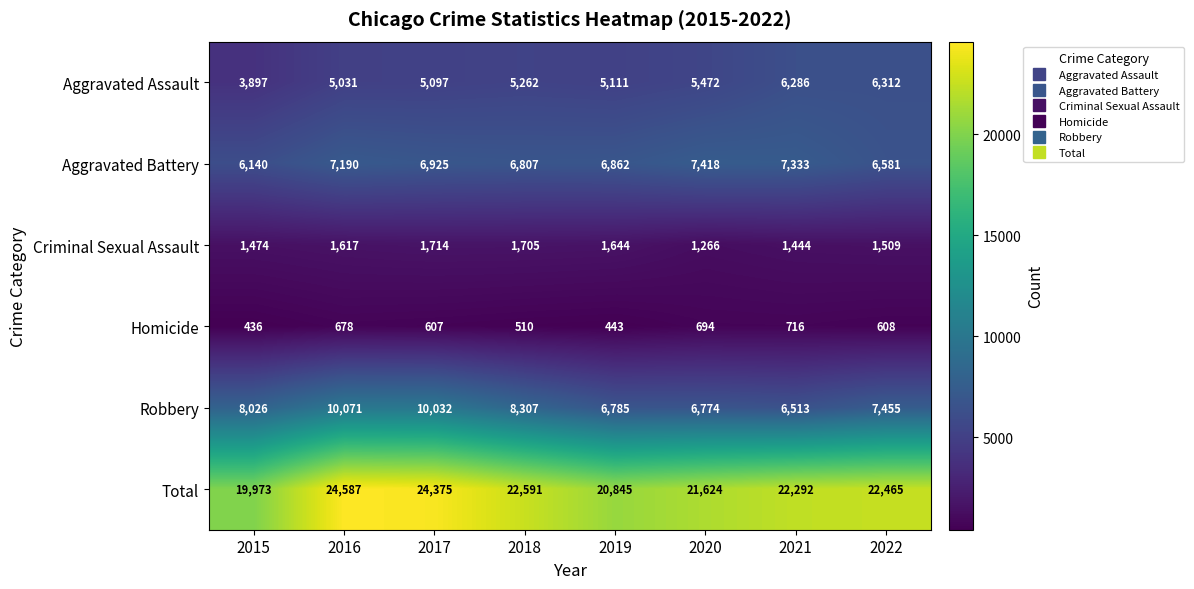

List the series in order of their peak value, lowest first.

Homicide, Criminal Sexual Assault, Aggravated Assault, Aggravated Battery, Robbery, Total